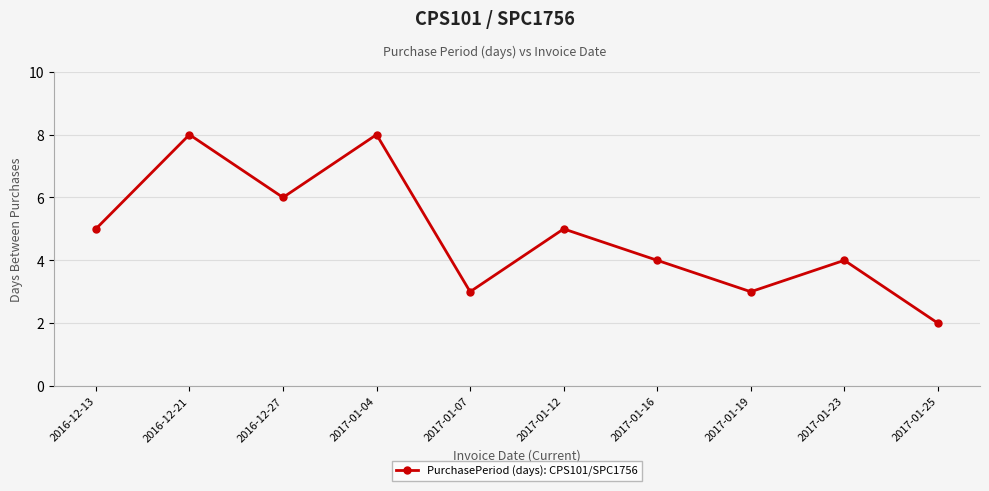

How many points are higher than both their immediate neighbors (excluding endpoints)?

4